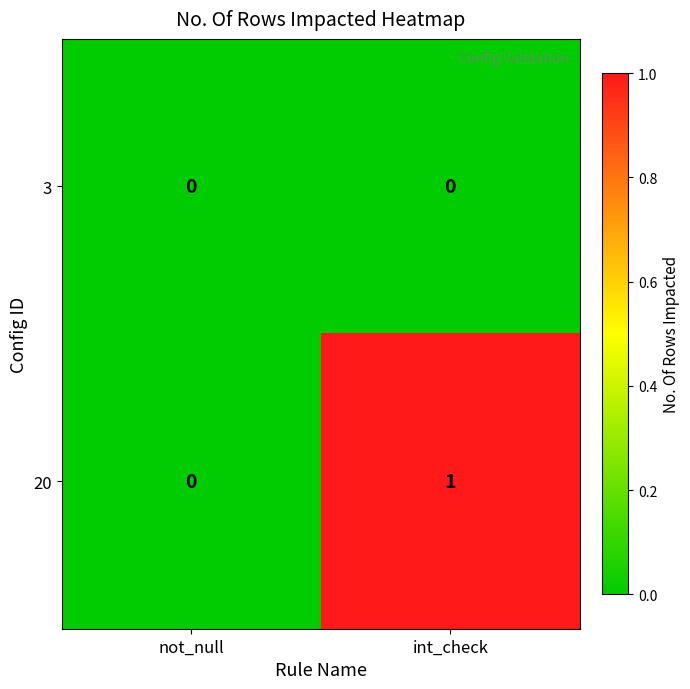

At which label is 20 closest to 0?

not_null